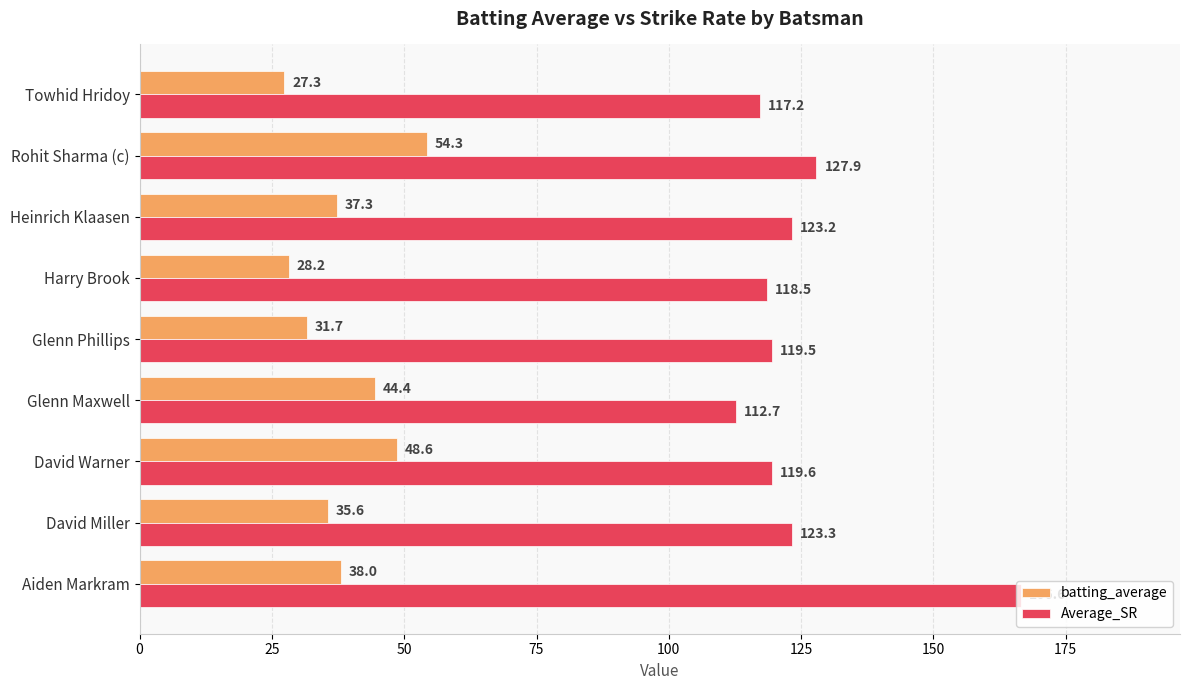

What is the spread (max minus min) of values at Rohit Sharma (c)?

73.6